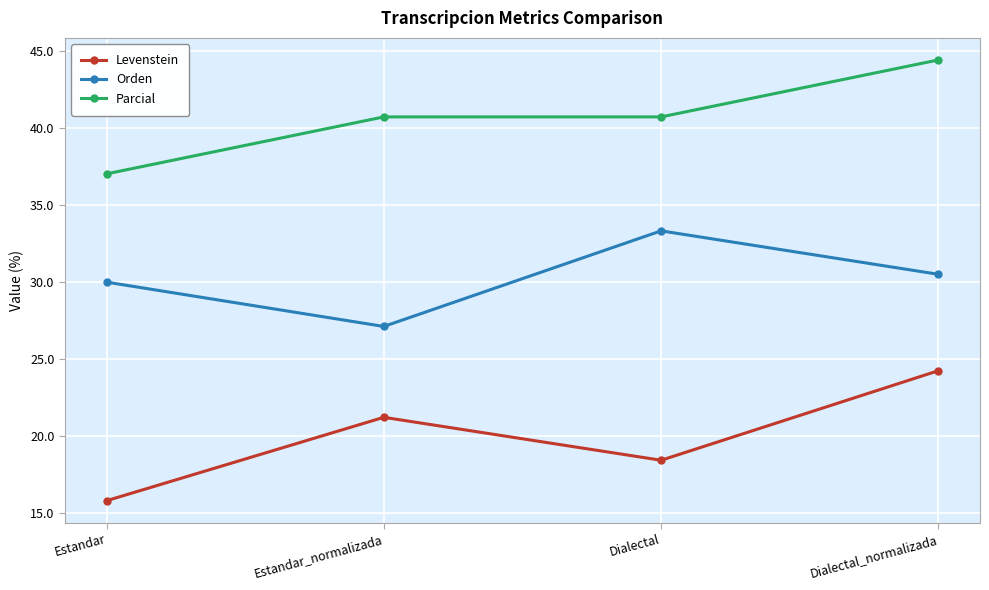

At which category does Levenstein reach its first local peak?

Estandar_normalizada